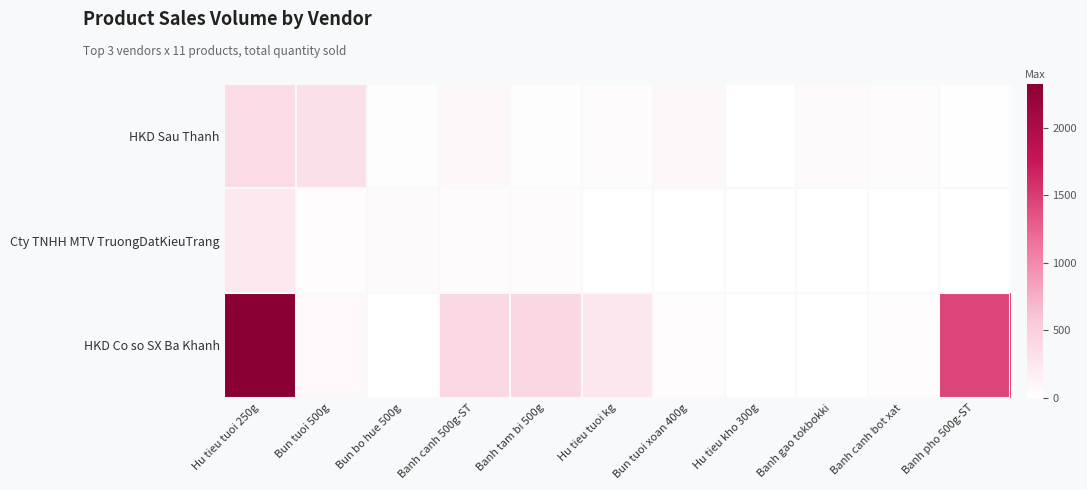

Which series has the largest range (max minus min)?

HKD Co so SX Ba Khanh